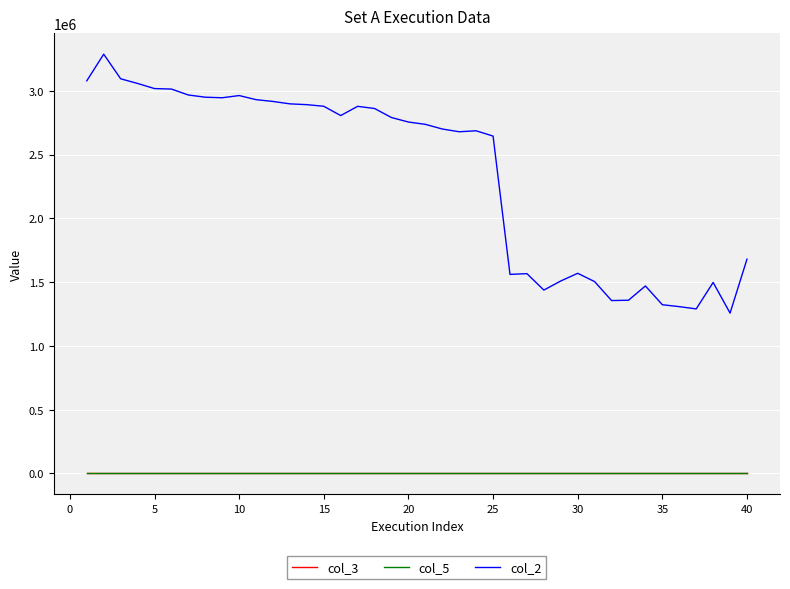

Which series has the widest spread of values?

col_2